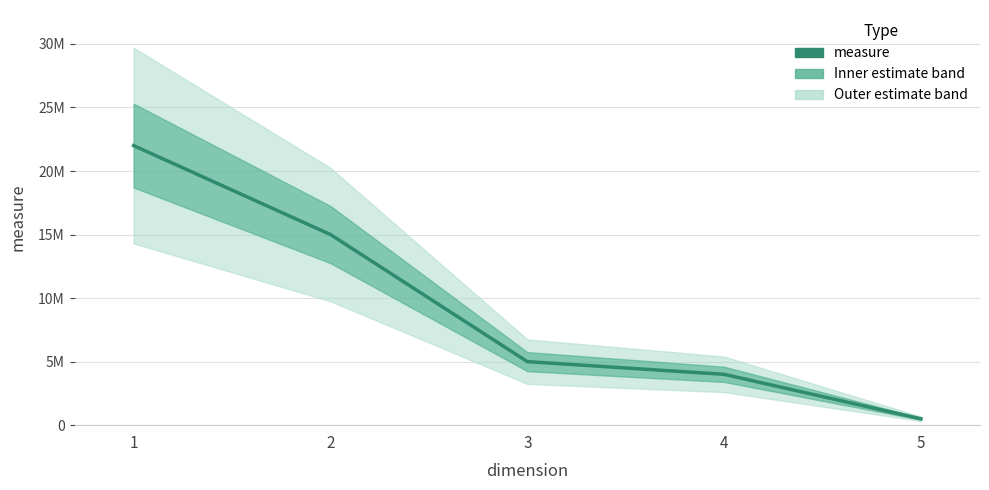

List the labels in order of value, largest first.

1, 2, 3, 4, 5